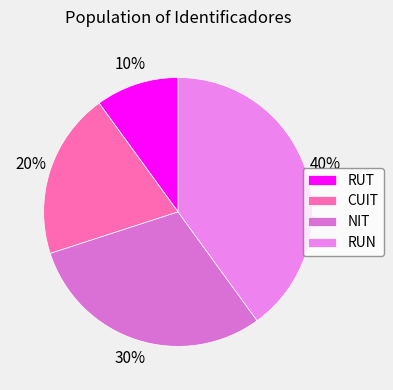

Does RUT represent more than half of the total?

No